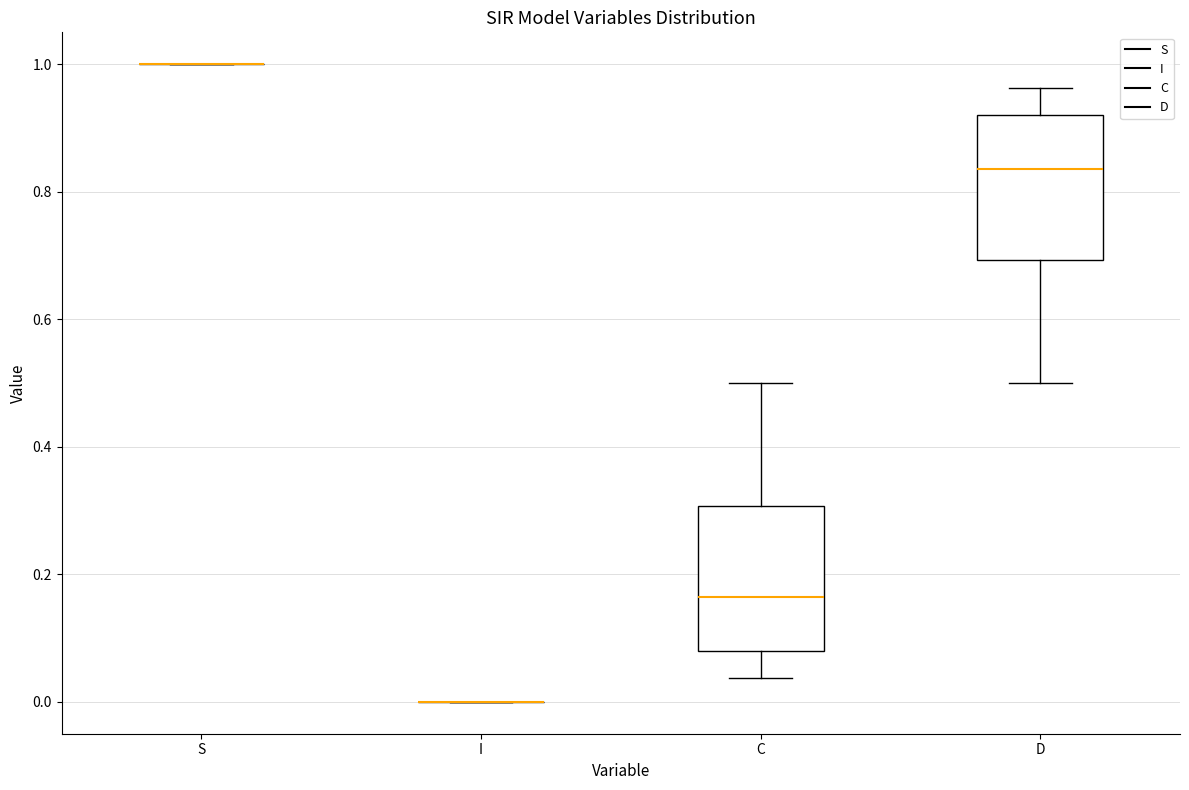

Reading left to right, transcribe this box plot: for each box, give where its median line is, the range the box spans, and where its two whiskers end, as read against the y-axis. The values are not printed on the chart, so give them approximately, as read against the axis.

S: box collapsed to a line at 1.00, whiskers 1.00 to 1.00
I: box collapsed to a line at 0.00, whiskers 0.00 to 0.00
C: median 0.16, box 0.08 to 0.30, whiskers 0.04 to 0.50
D: median 0.84, box 0.70 to 0.92, whiskers 0.50 to 0.96